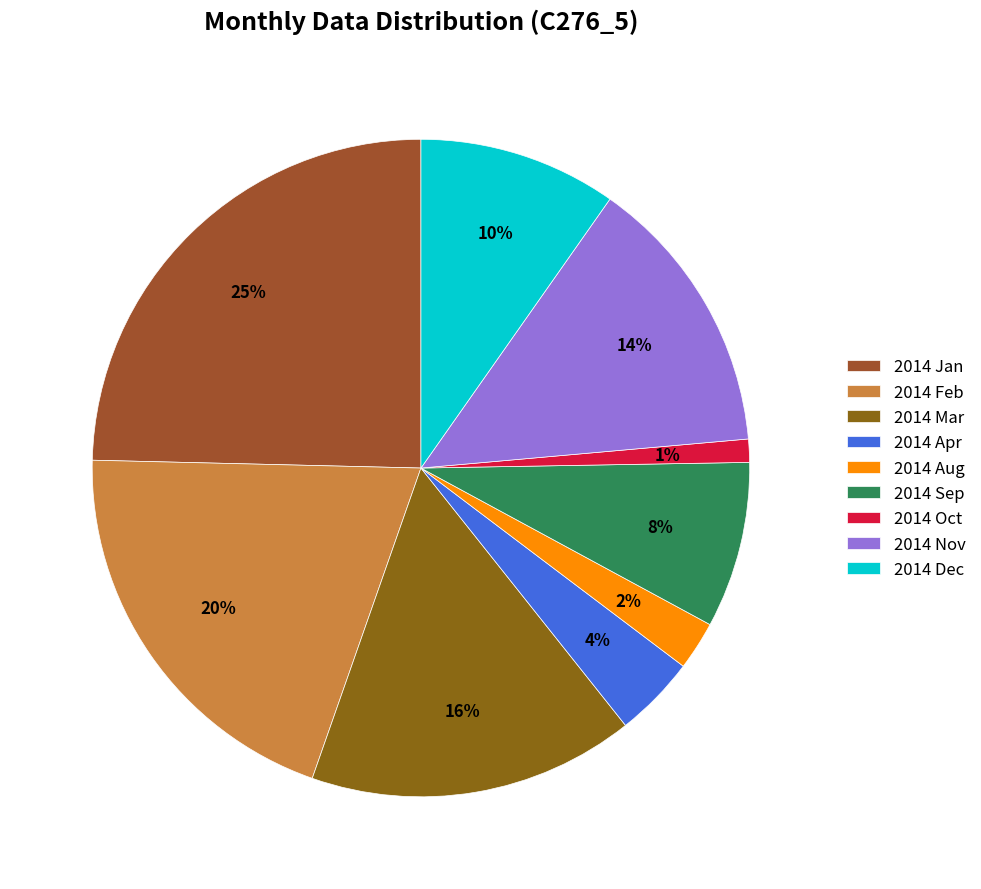

What percentage is the 2014 Mar slice, to the nearest percent?

16%